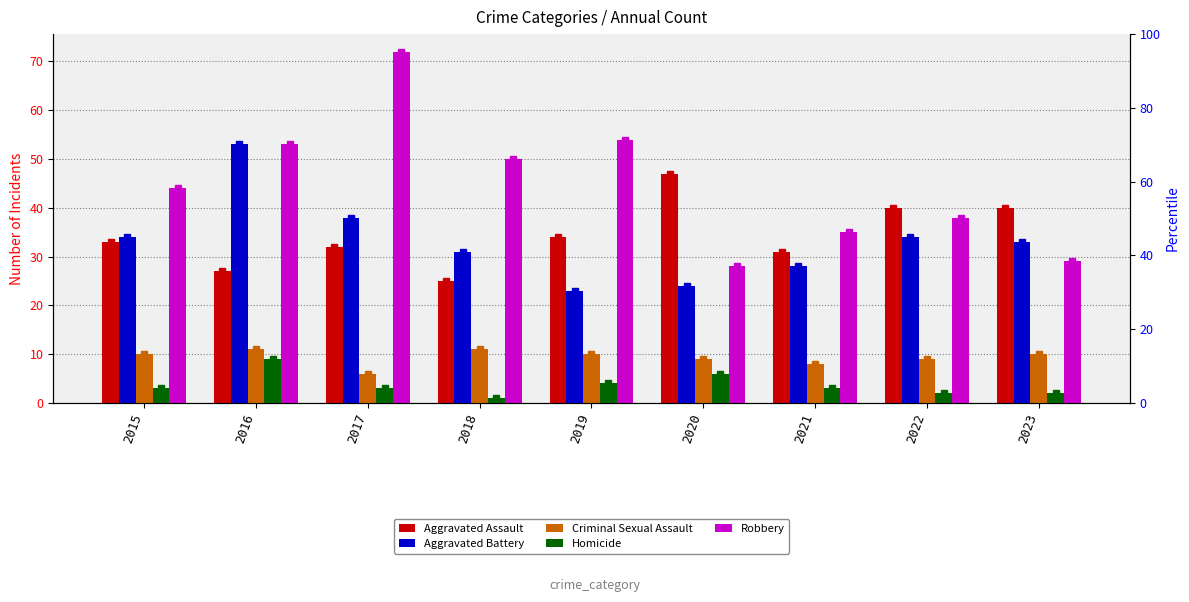

Reading right to left, extract all data points from this chart.

Aggravated Assault: 2023=40	2022=40	2021=31	2020=47	2019=34	2018=25	2017=32	2016=27	2015=33
Aggravated Battery: 2023=33	2022=34	2021=28	2020=24	2019=23	2018=31	2017=38	2016=53	2015=34
Criminal Sexual Assault: 2023=10	2022=9	2021=8	2020=9	2019=10	2018=11	2017=6	2016=11	2015=10
Homicide: 2023=2	2022=2	2021=3	2020=6	2019=4	2018=1	2017=3	2016=9	2015=3
Robbery: 2023=29	2022=38	2021=35	2020=28	2019=54	2018=50	2017=72	2016=53	2015=44